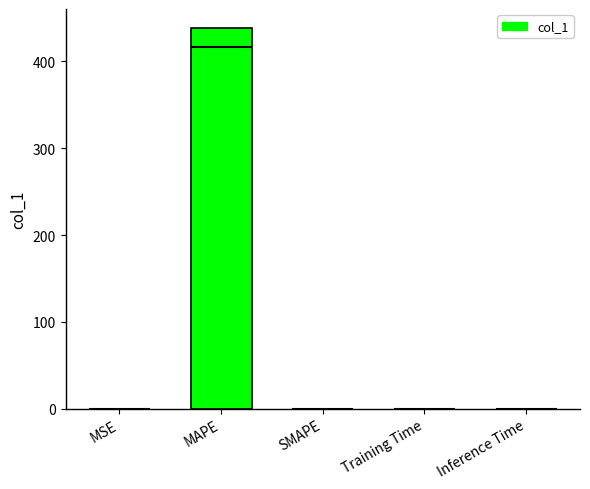

Which label corresponds to the largest value in the chart?

MAPE